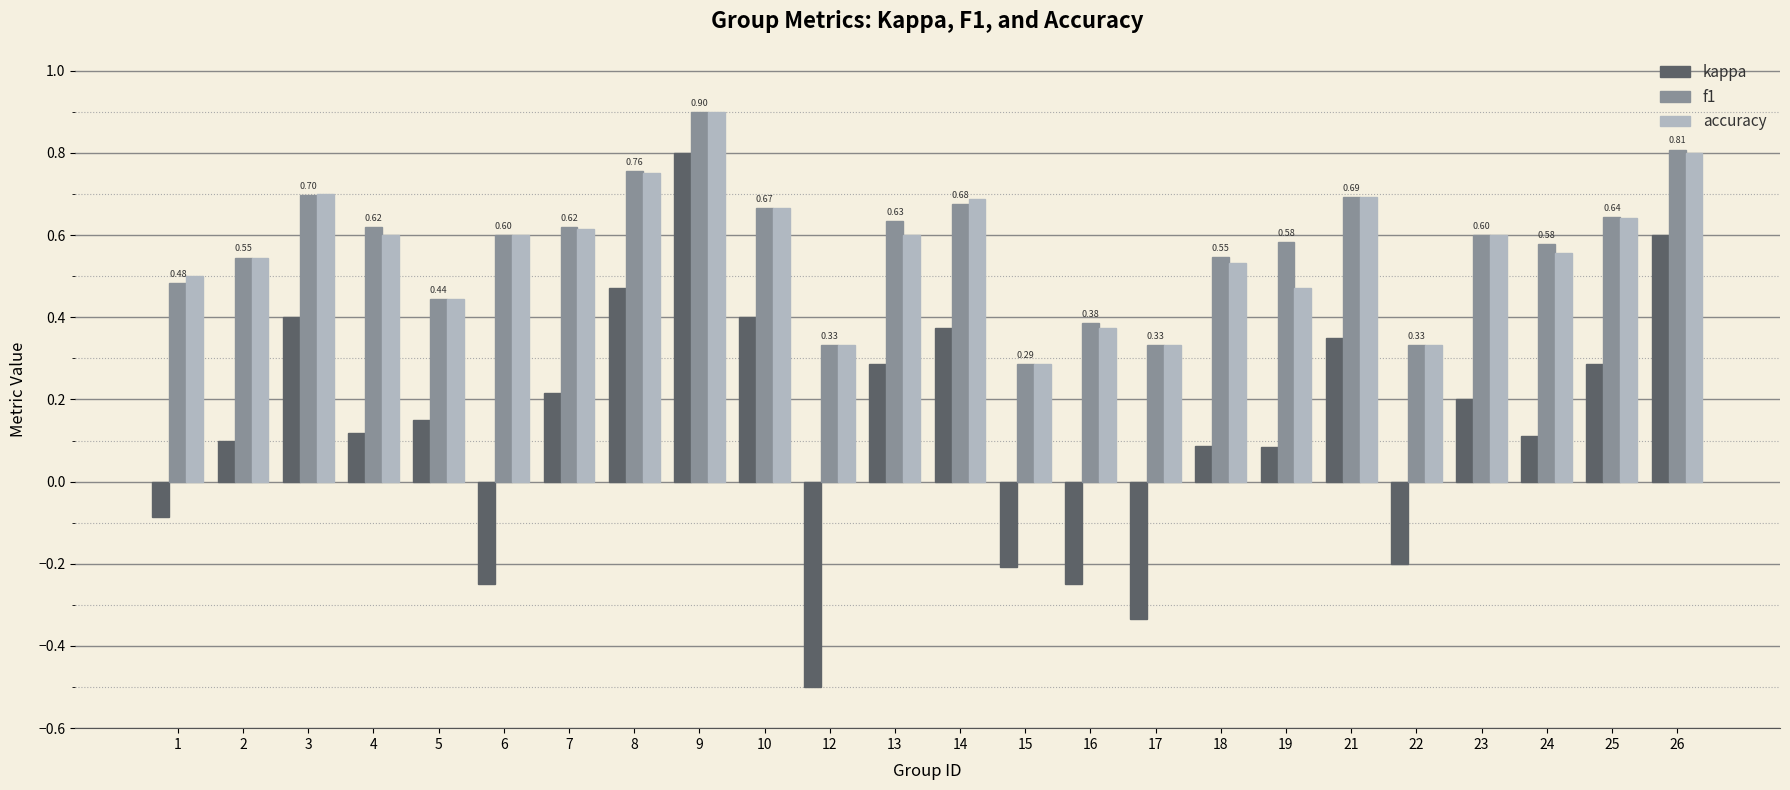

Rank the series at 19 from lowest to highest value.

kappa, accuracy, f1